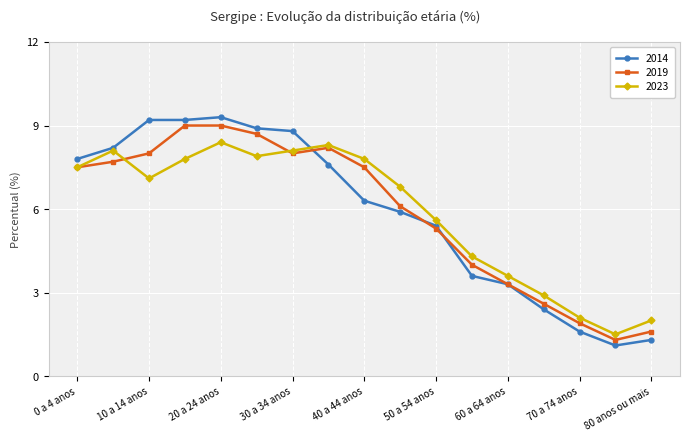

How many data points in 2014 are above 6?

9